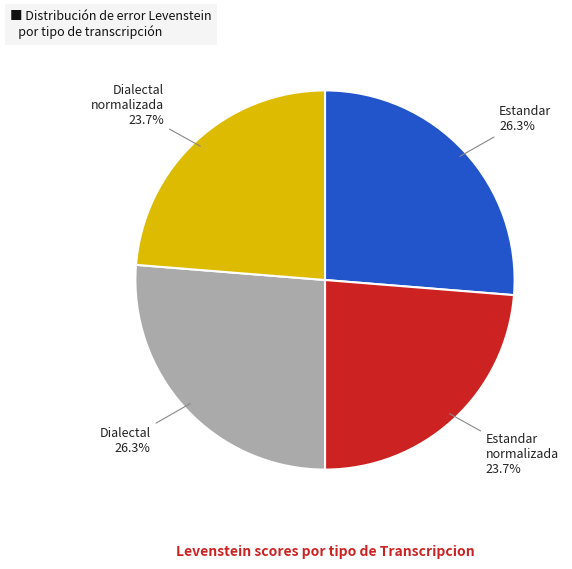

Is there a majority slice in this chart?

No